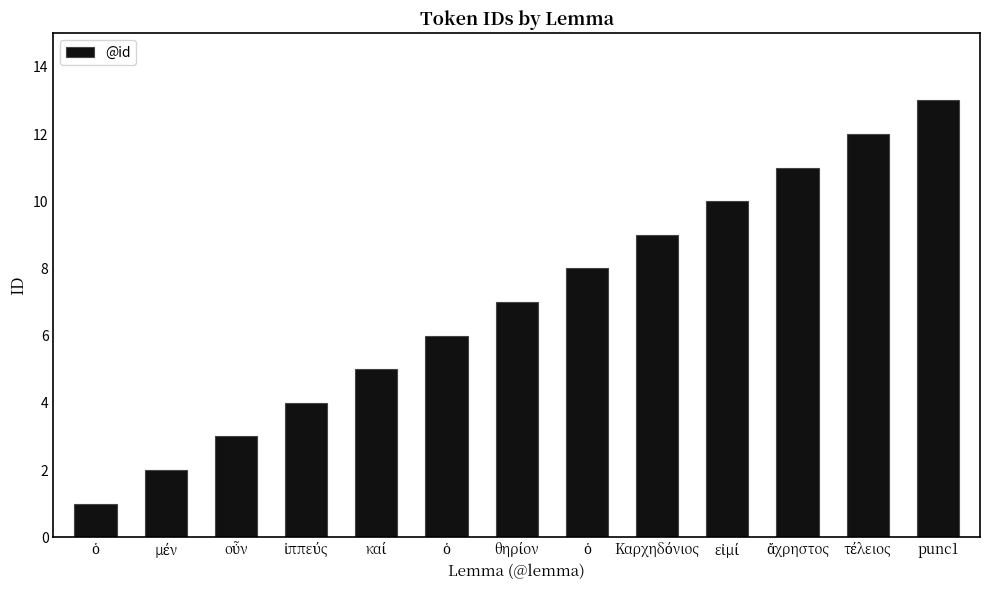

Are the bars horizontal?

No